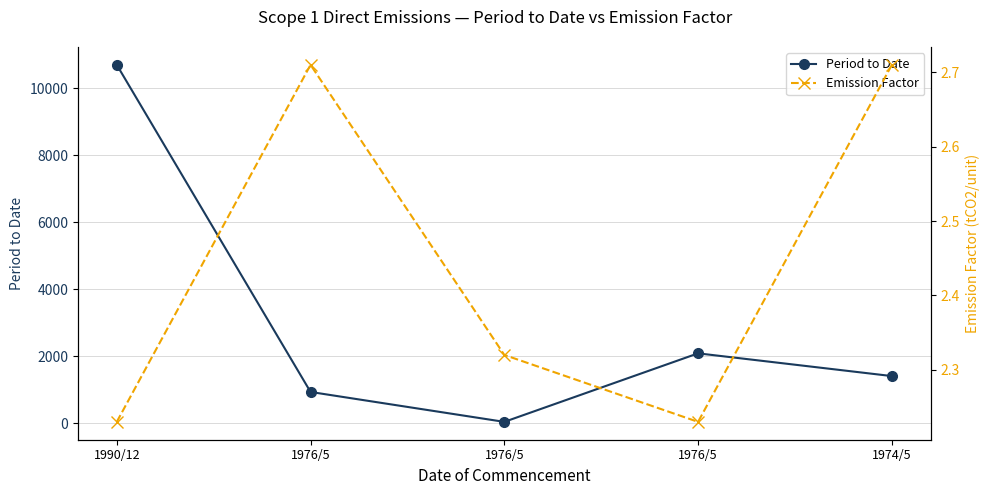

What is the label of the 1st point from the right?

1974/5